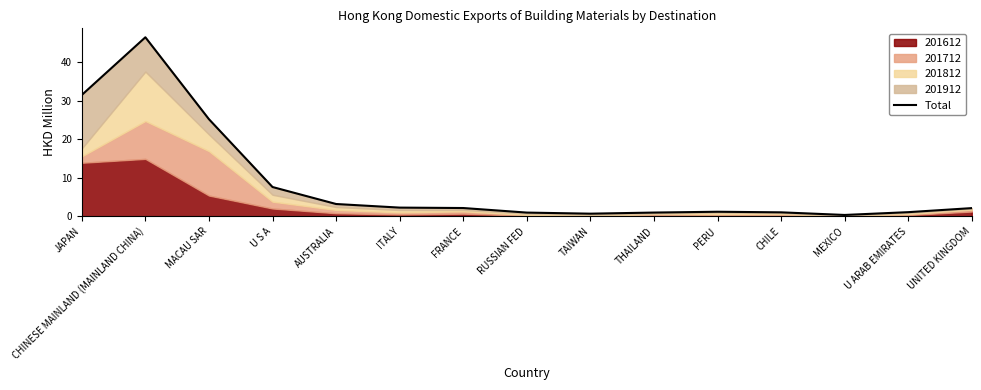

What is the greatest value displayed?

46.5